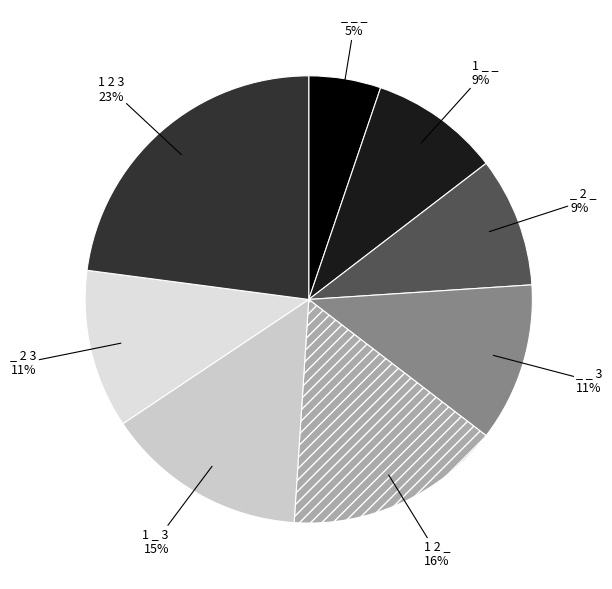

How many slices are in this pie chart?

8